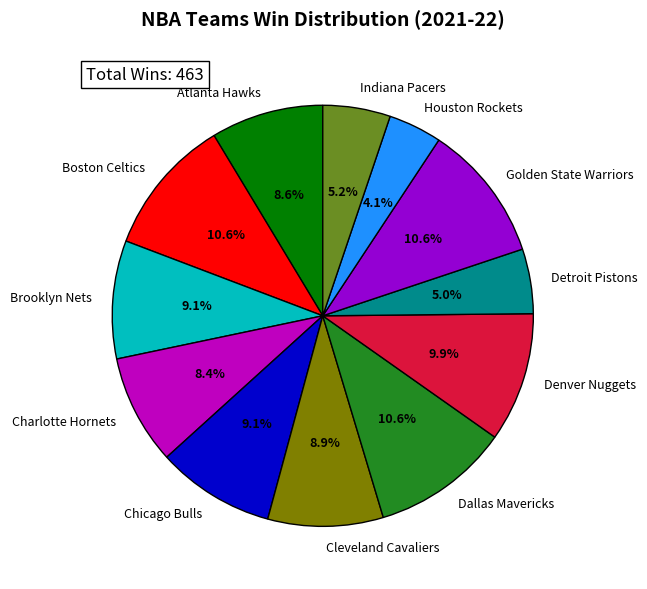

Between Cleveland Cavaliers and Houston Rockets, which is larger?

Cleveland Cavaliers